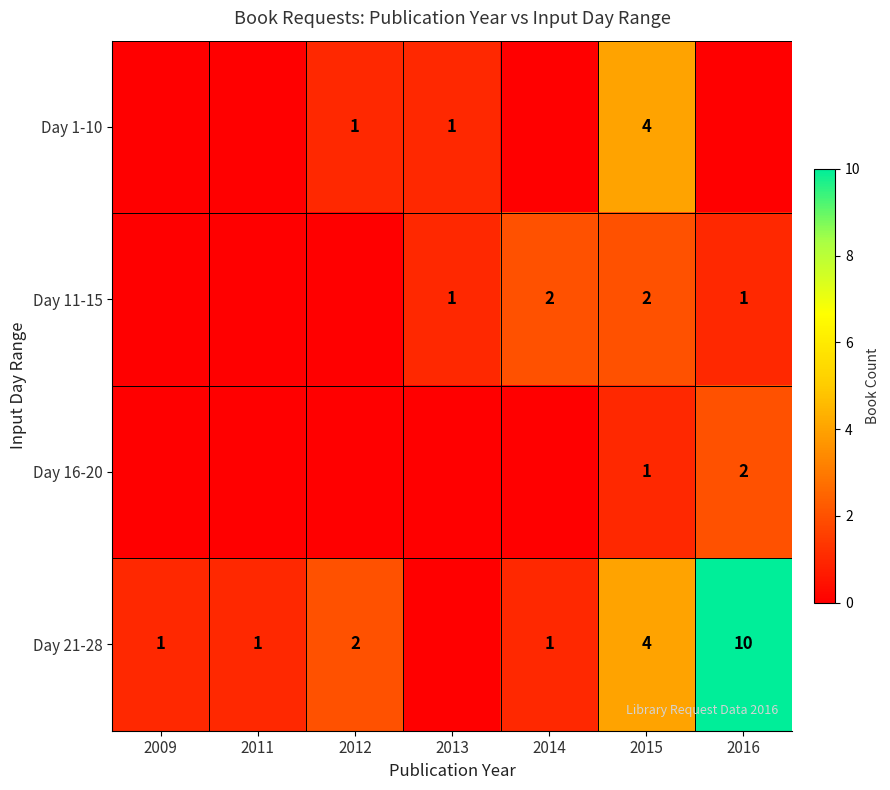

True or false: Day 11-15 has a value of 2 at 2014.

True